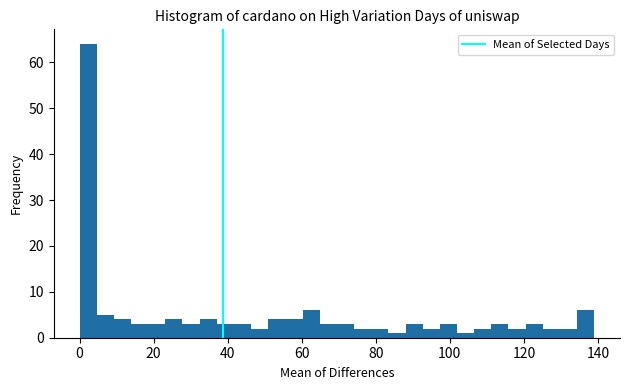

Read against the x-axis, roughly where is the centre of the tallest bar?

2